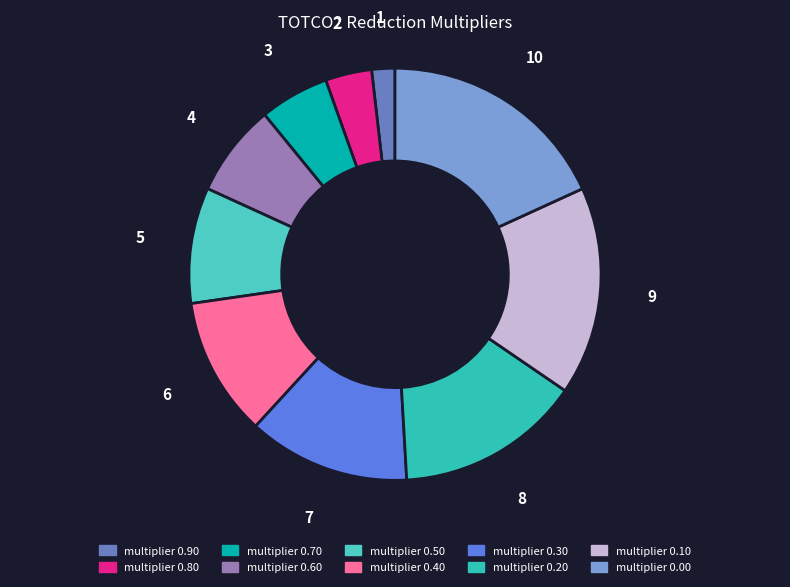

Which slice is the largest?

multiplier 0.00